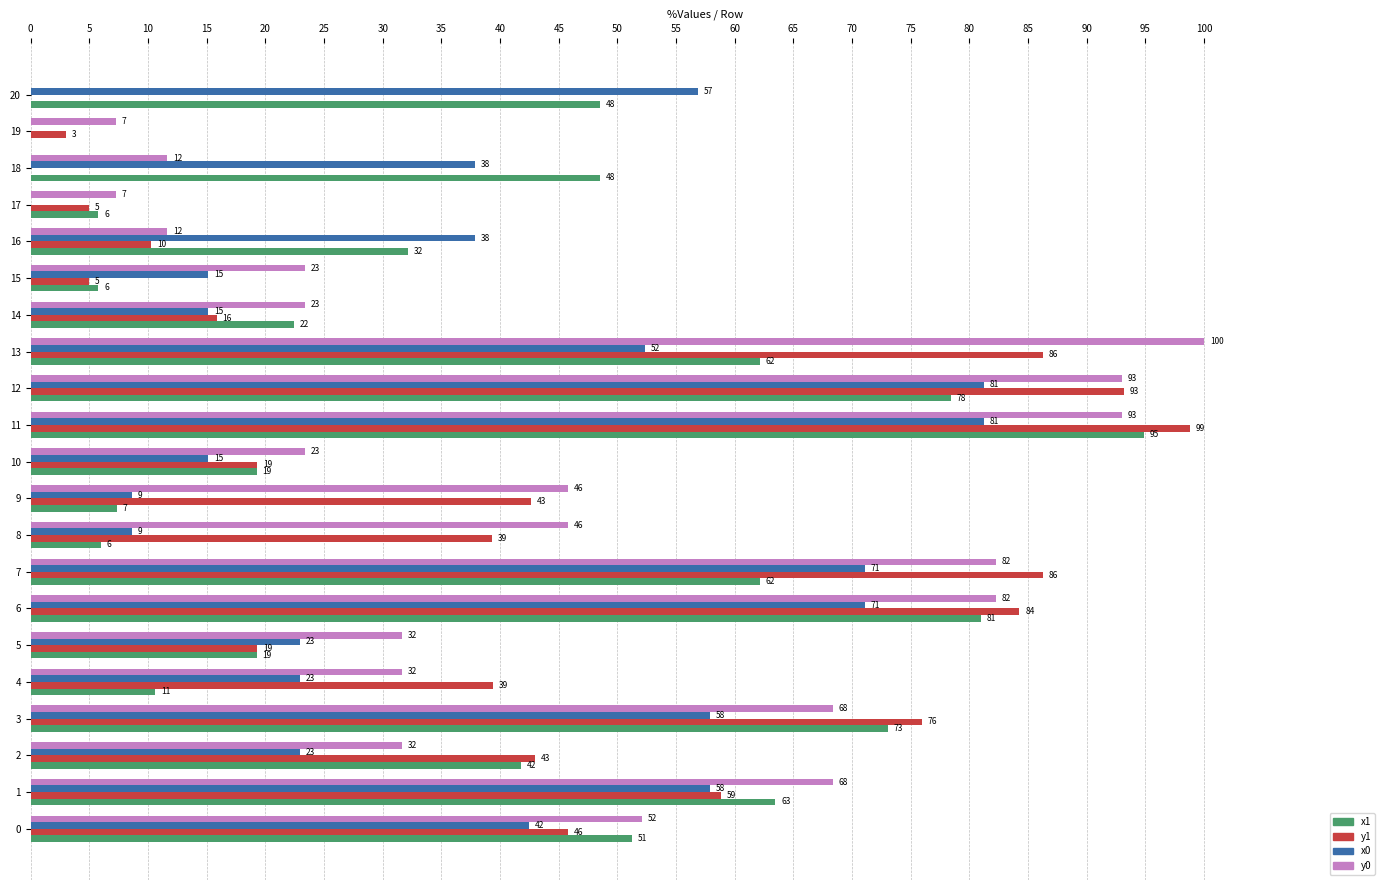

How many categories are shown in the chart?

21